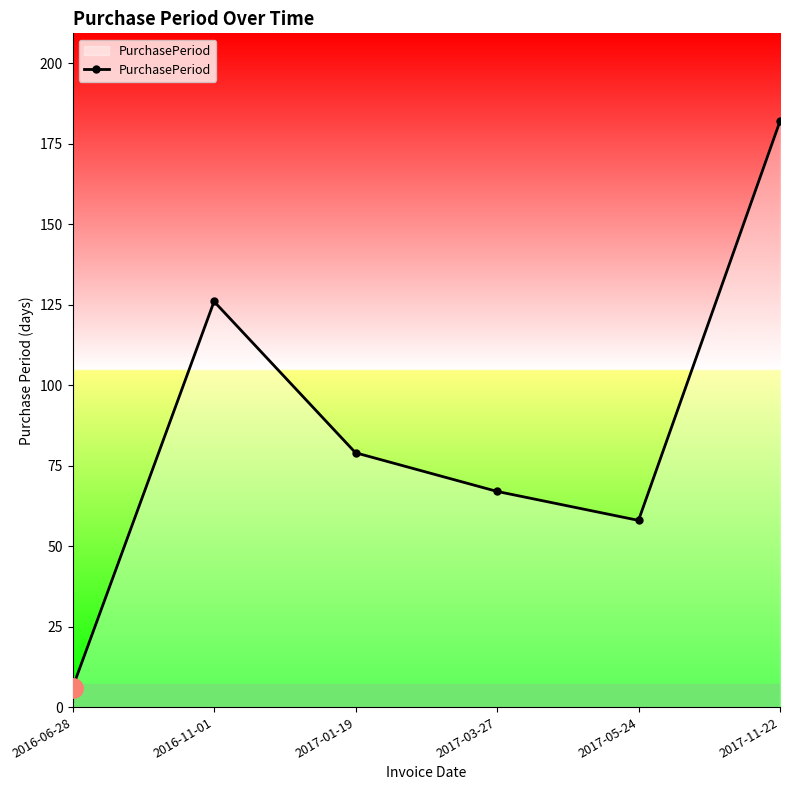

Does the chart have visible grid lines?

No